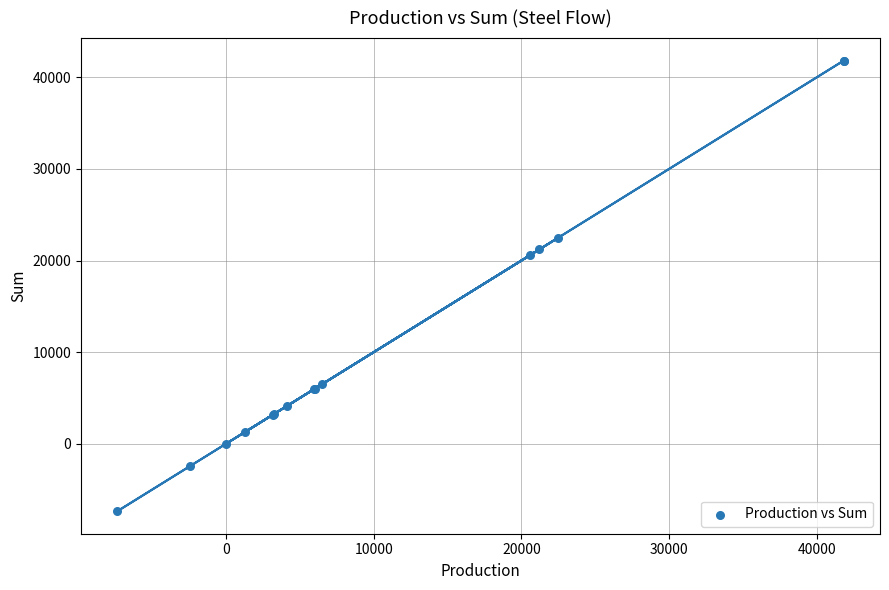

What Y value in the scatter plot is closest to 17230?

20598.2